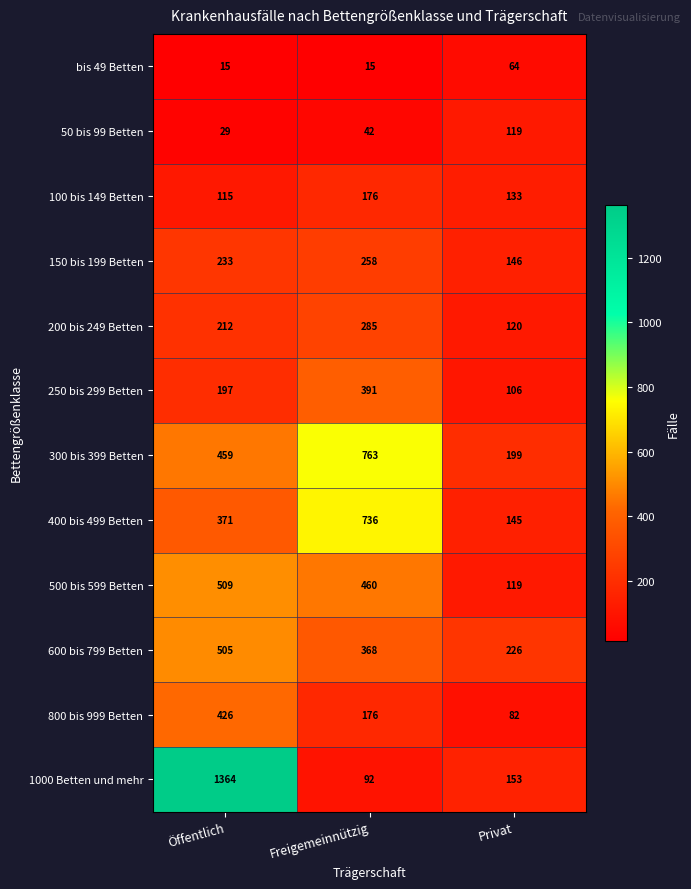

Count the number of categories in the chart.

3